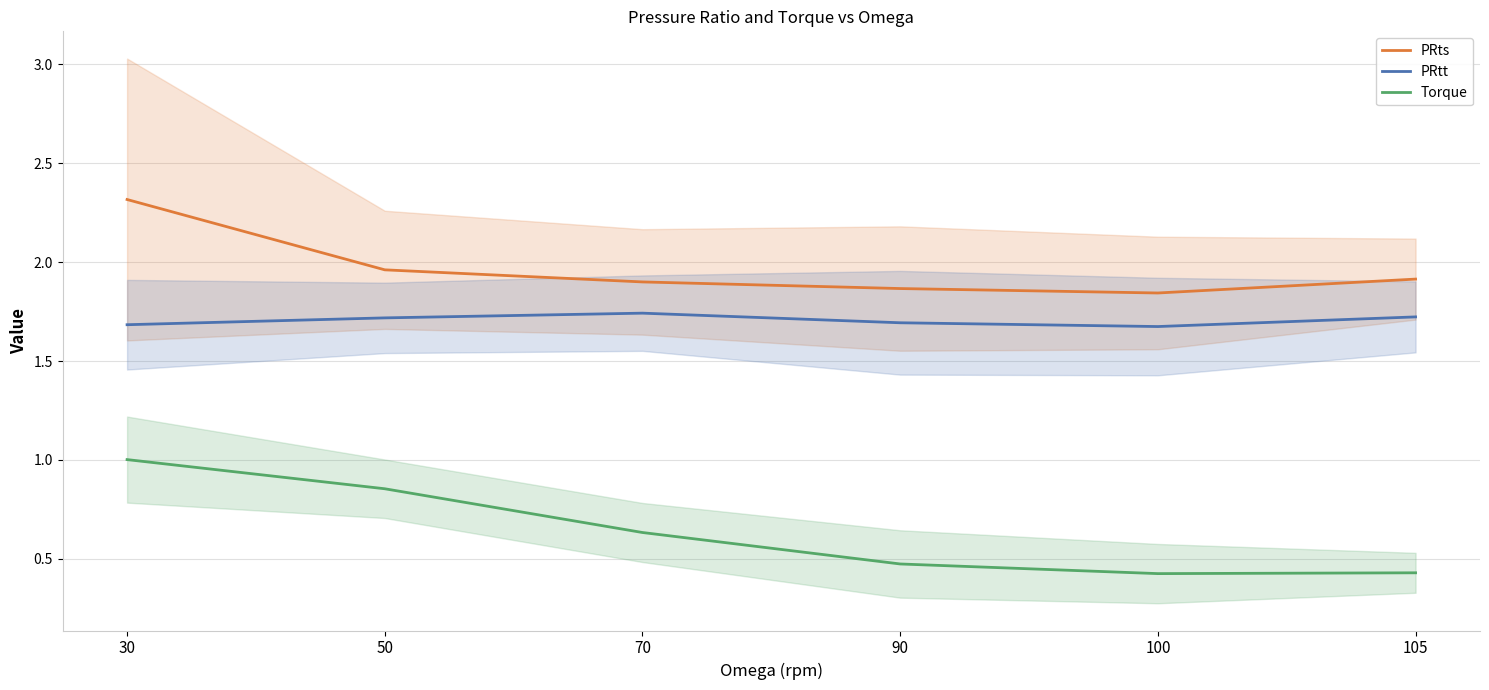

What is the total value across all series at 90?

4.0